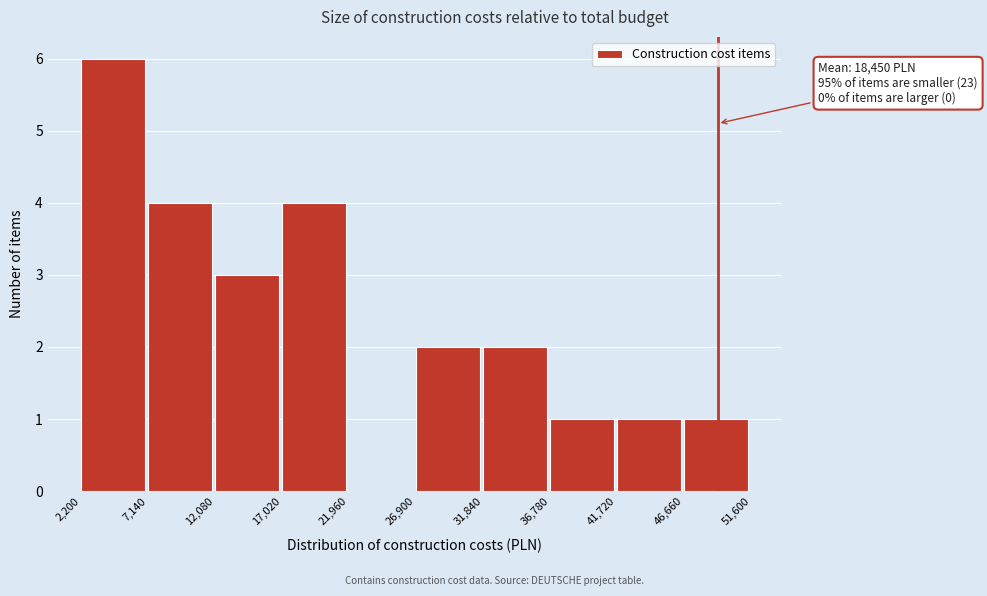

Which range on the x-axis has the tallest bar?

2,200 to 7,140